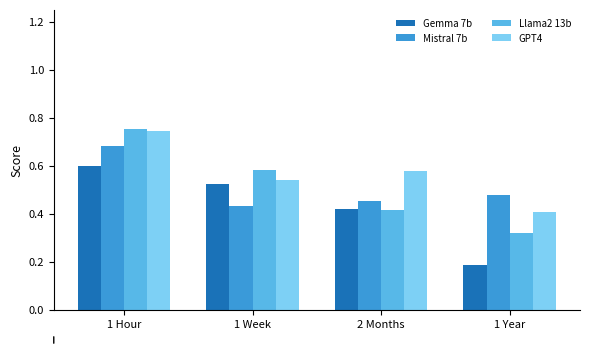

What is the total value across all series at 1 Week?

2.1